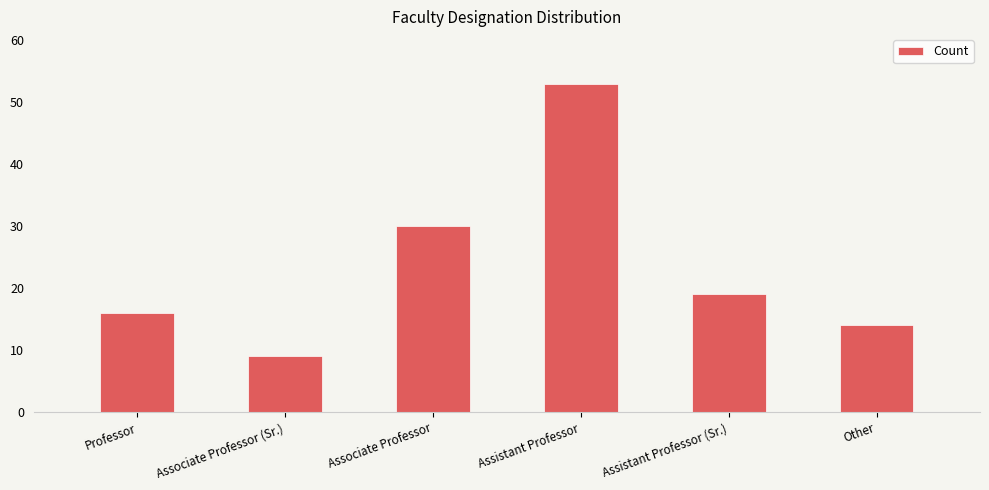

Approximately how many times larger is the value at Associate Professor (Sr.) compared to Other?

0.6